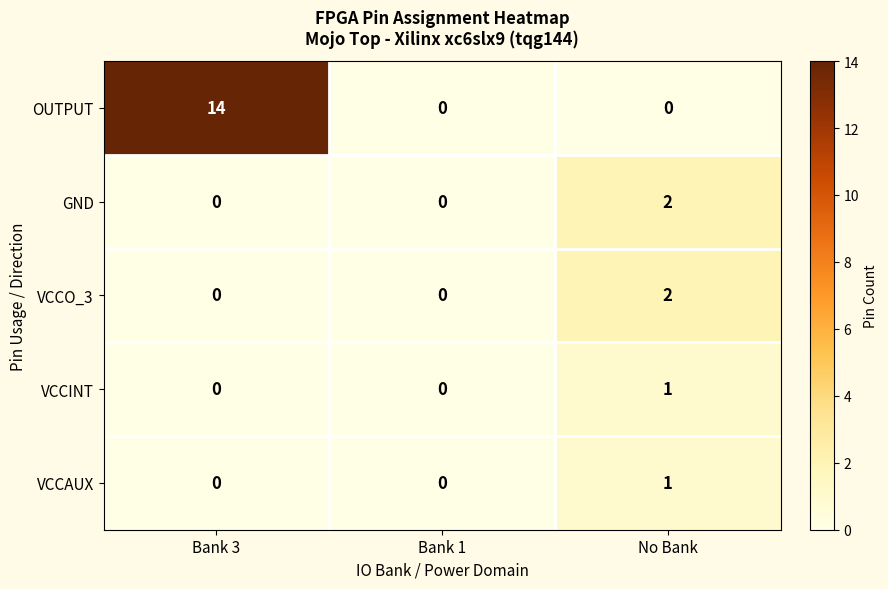

The OUTPUT series shows 0 at Bank 1. True or false?

True